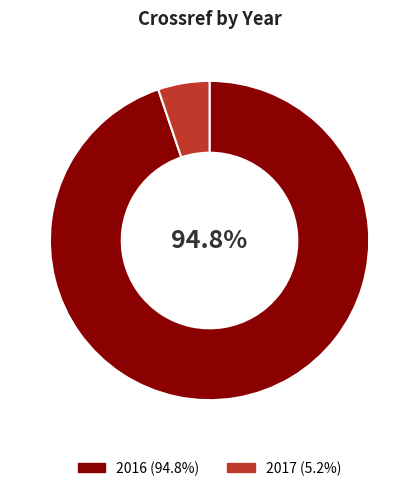

To the nearest percent, what is the difference between the largest and smallest slice percentages?

90%